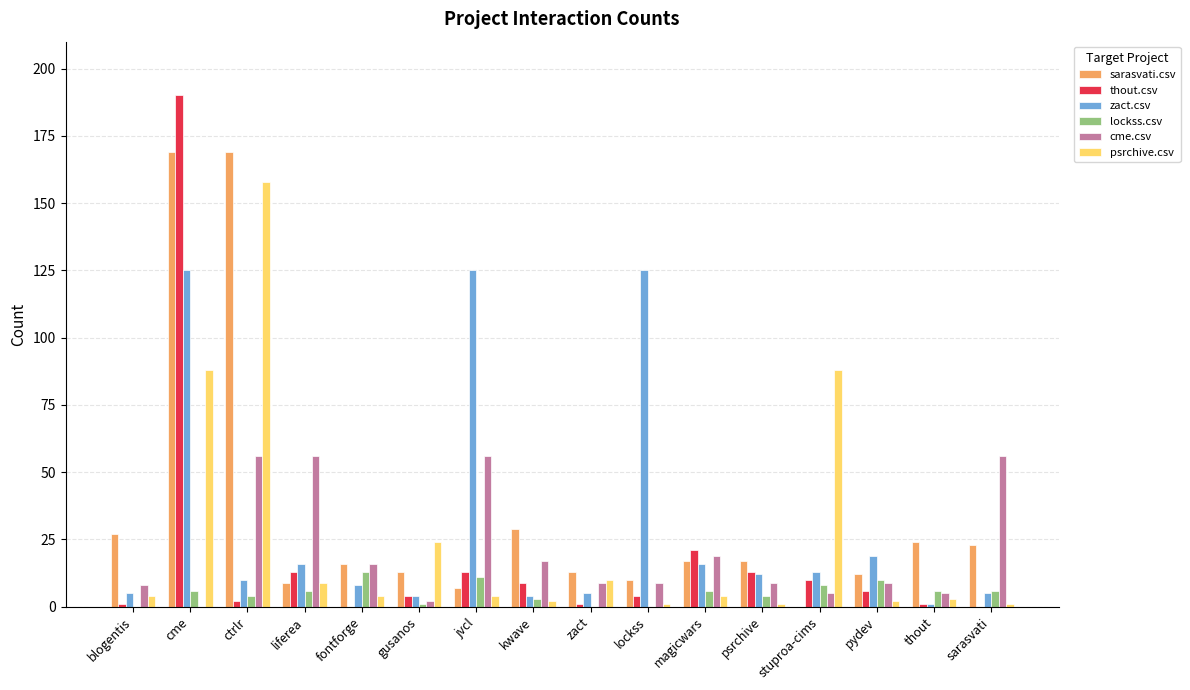

Count the number of data series in this chart.

6